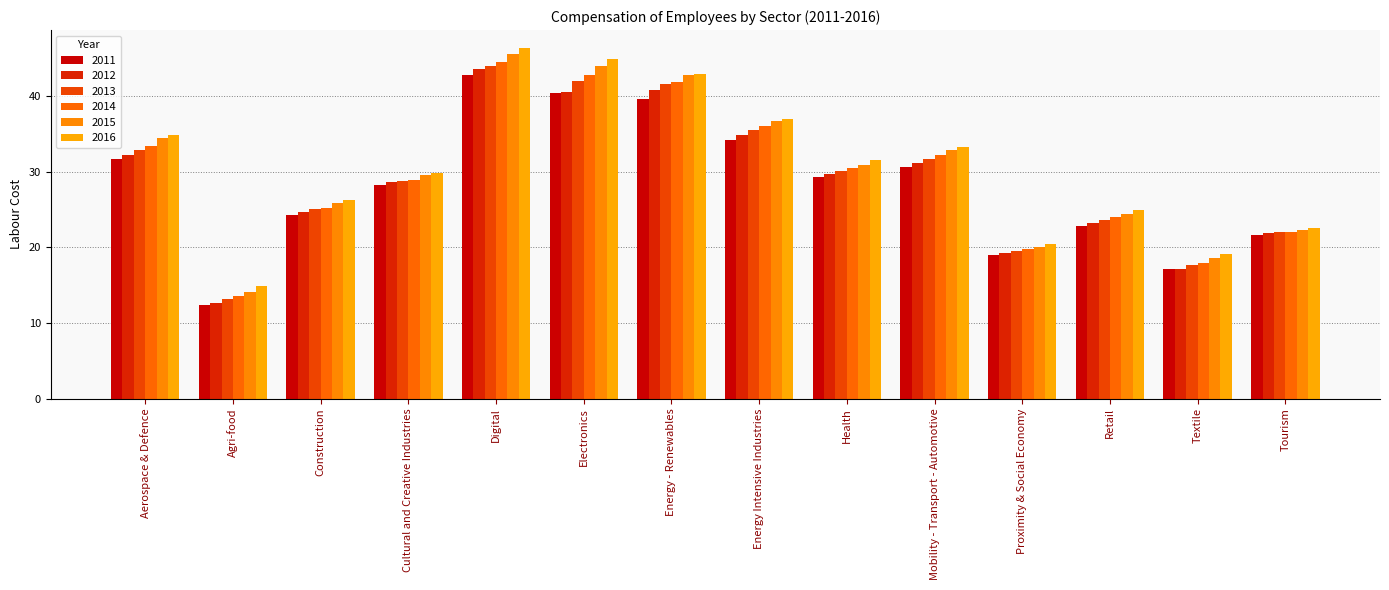

What is the highest value of the 2011 series?

42.8